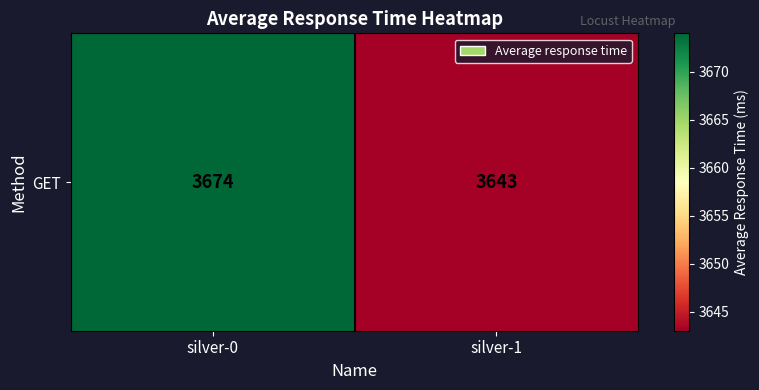

Rank the categories by value from lowest to highest.

silver-1, silver-0